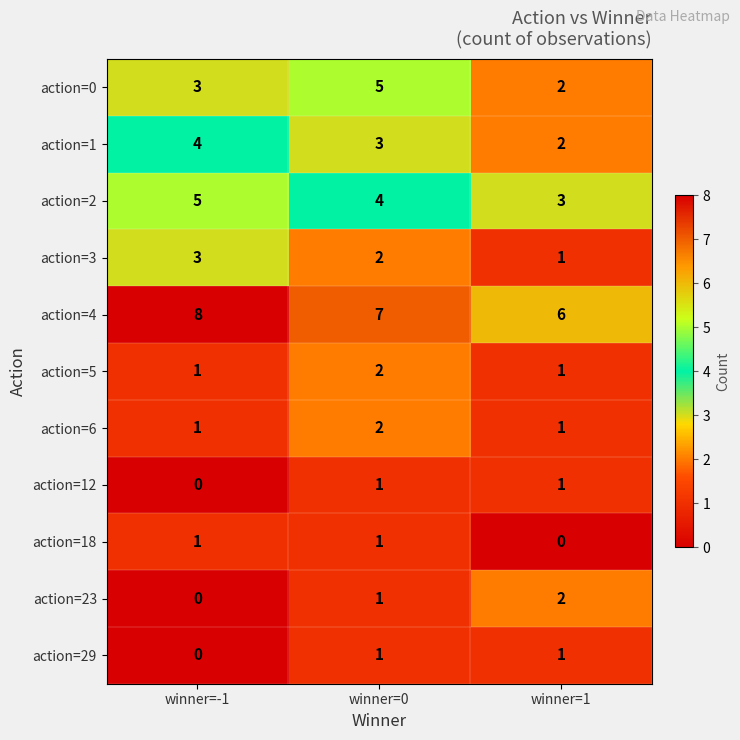

How many action=3 values are between 1 and 3?

3